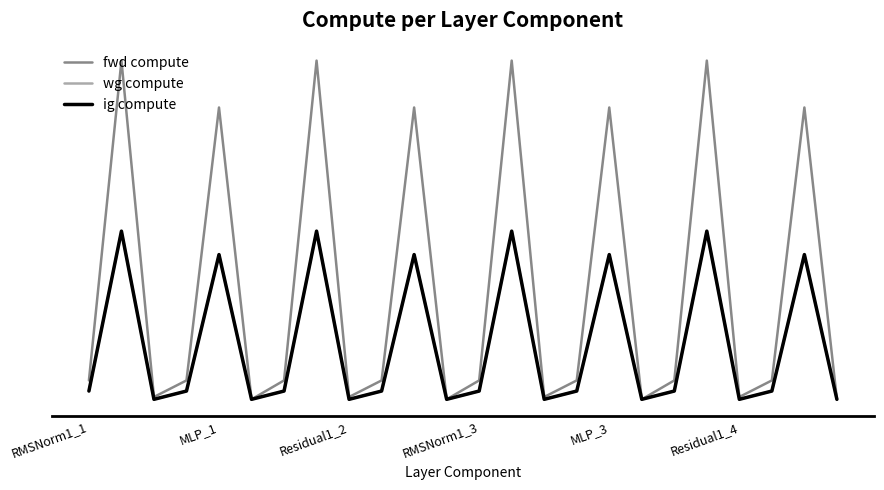

Does the chart display data point markers on the line(s)?

No